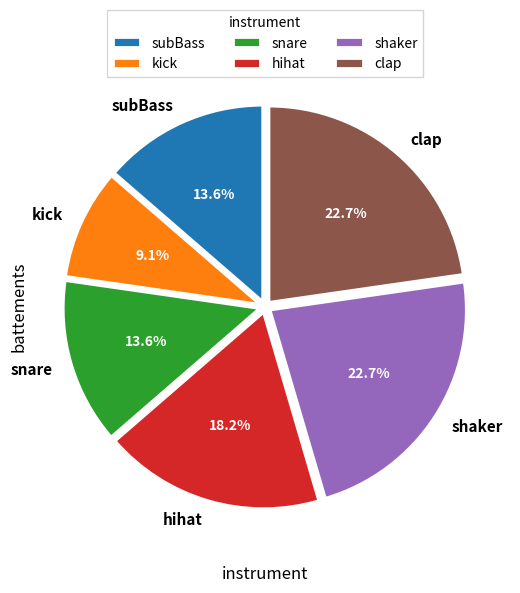

Which slice is the smallest?

kick